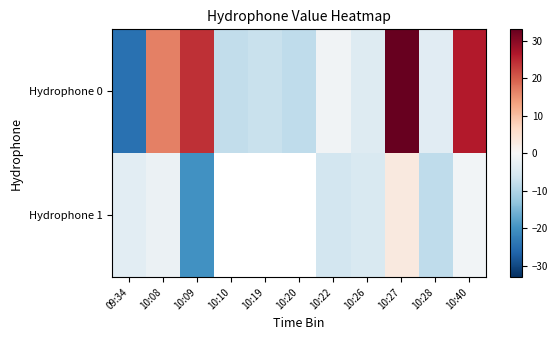

What is the spread (max minus min) of values at 10:09?

44.3